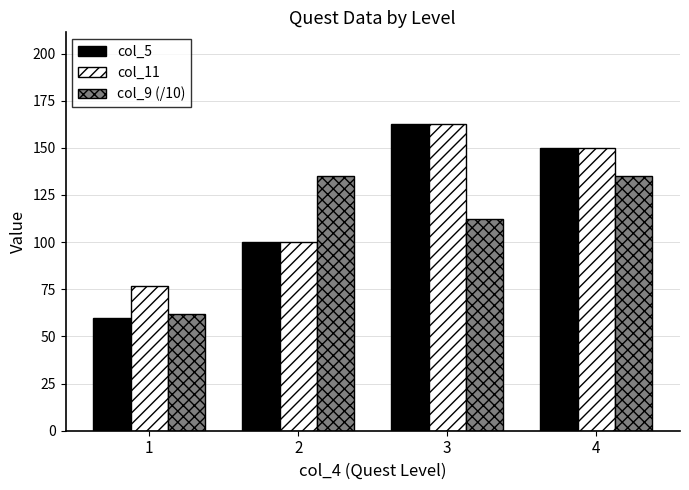

Reading left to right, what are all the values shown in this chart?

col_5: 1=60.0	2=100.0	3=162.5	4=150.0
col_11: 1=76.7	2=100.0	3=162.5	4=150.0
col_9 (/10): 1=61.7	2=135.0	3=112.5	4=135.0